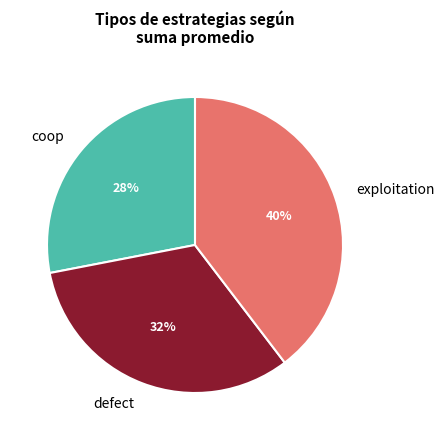

The exploitation slice represents 54% of the pie. True or false?

False